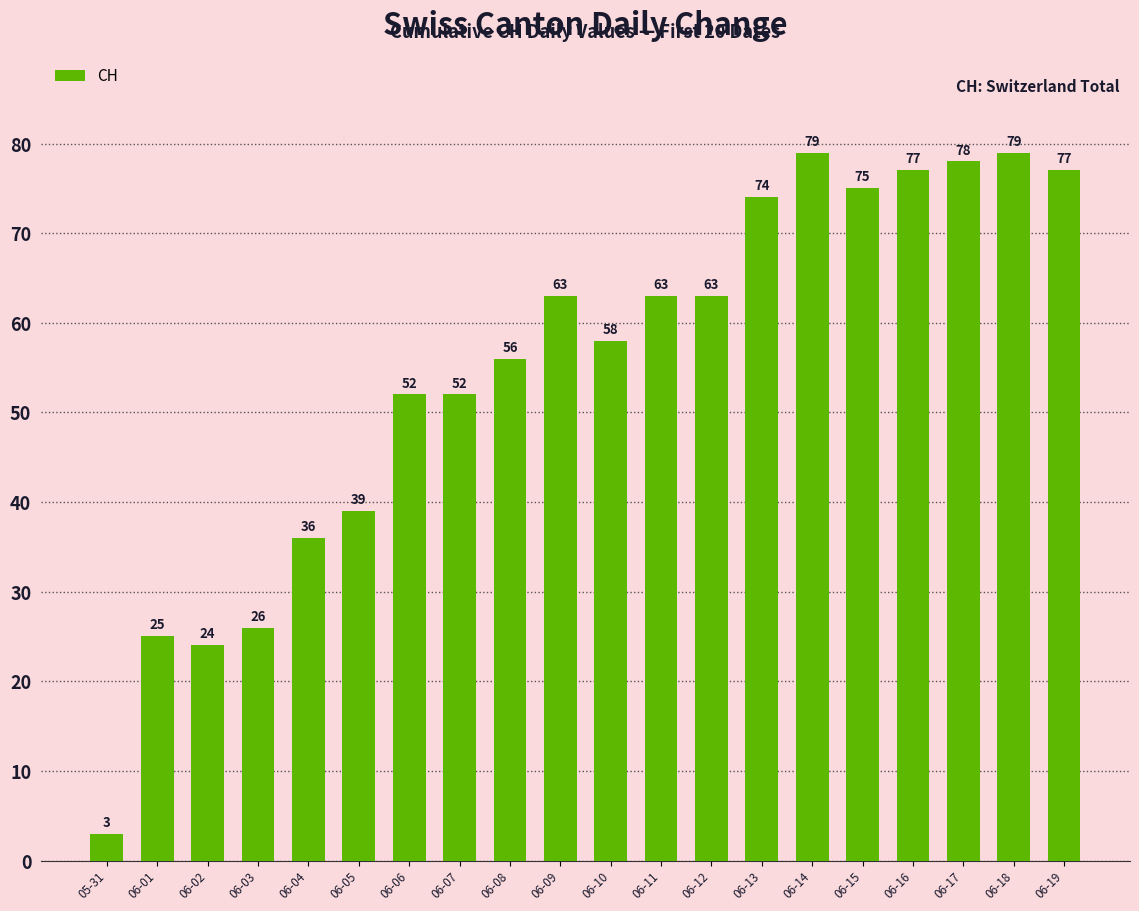

Reading left to right, what are all the values shown in this chart?

05-31=3	06-01=25	06-02=24	06-03=26	06-04=36	06-05=39	06-06=52	06-07=52	06-08=56	06-09=63	06-10=58	06-11=63	06-12=63	06-13=74	06-14=79	06-15=75	06-16=77	06-17=78	06-18=79	06-19=77